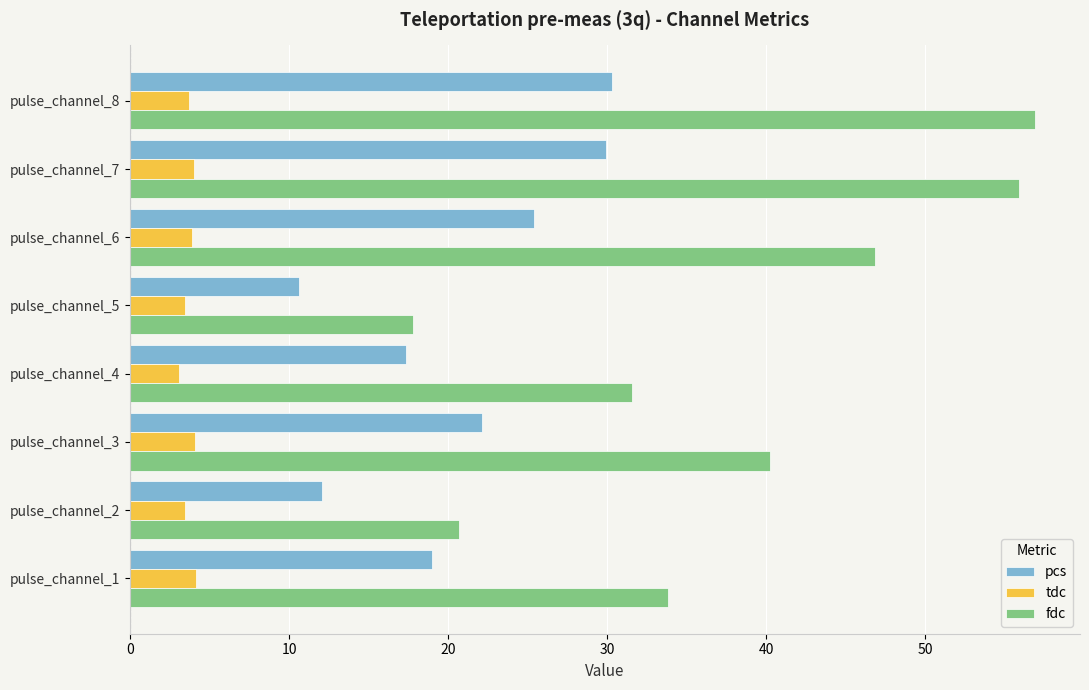

The tdc series shows 3.4 at pulse_channel_5. True or false?

True